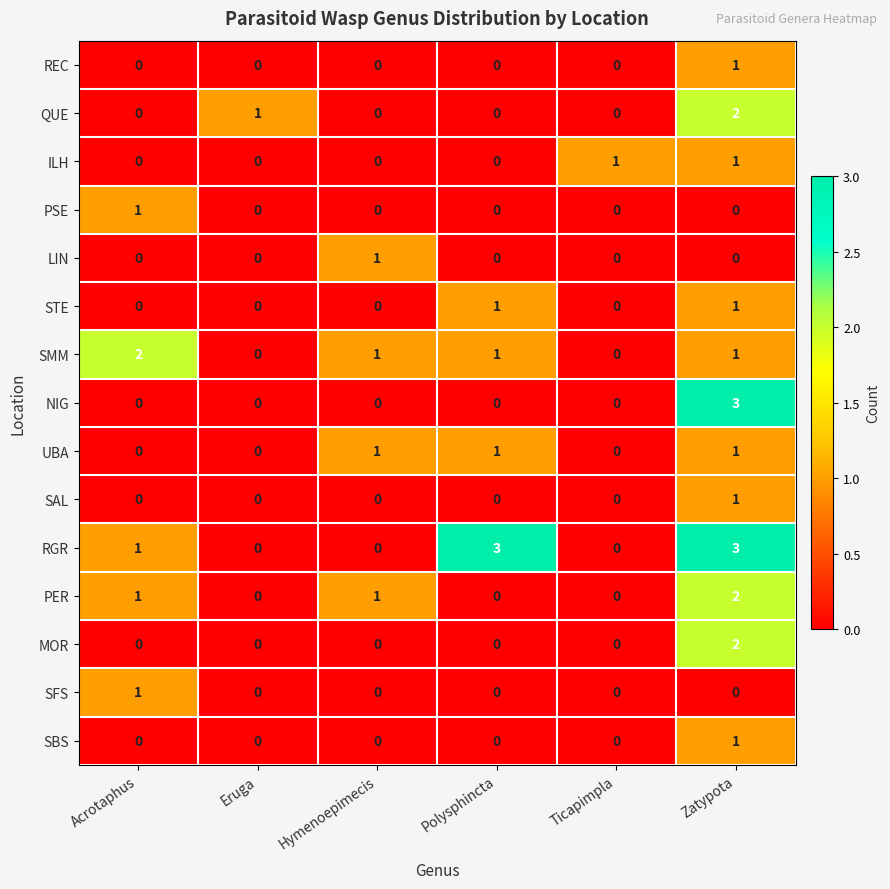

What is the difference between the maximum and minimum values in the NIG series?

3